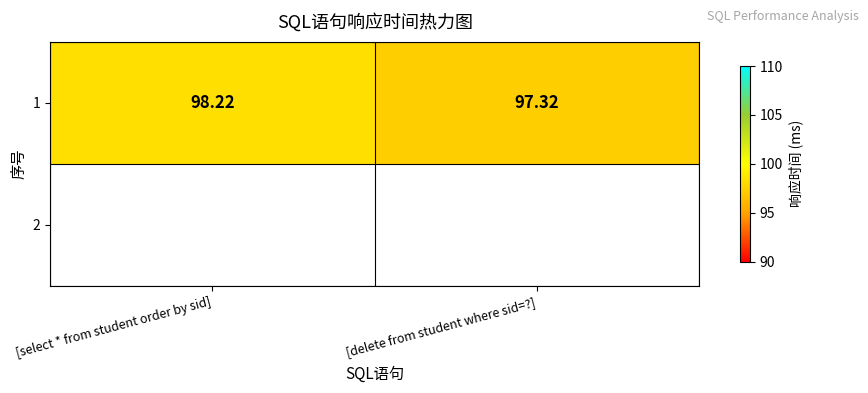

Count the values in the range 97 to 98.

1